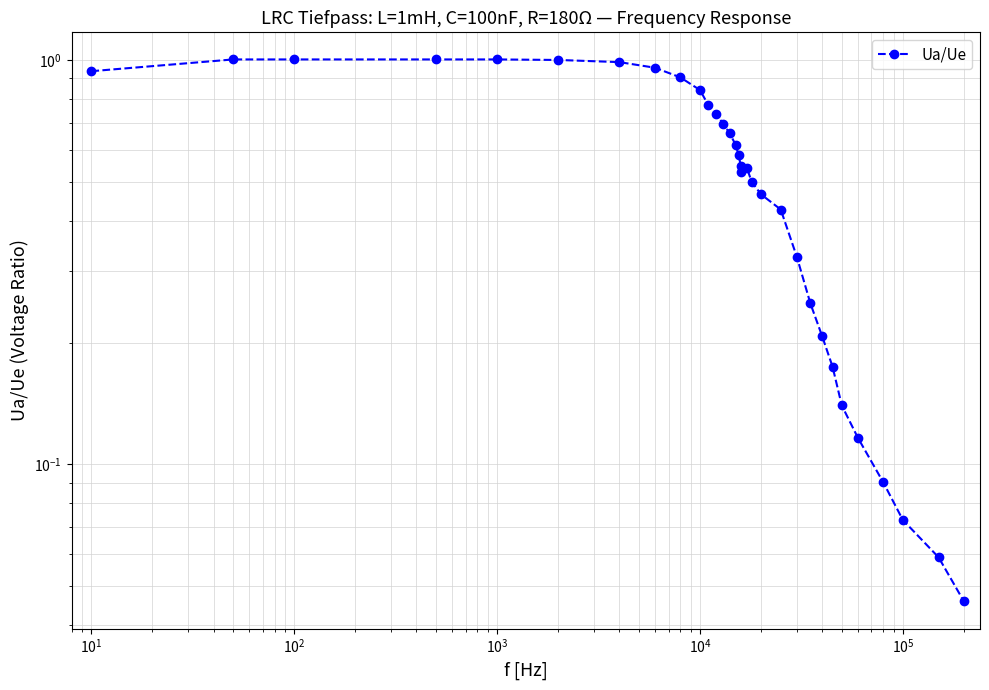

Does the chart have visible grid lines?

Yes